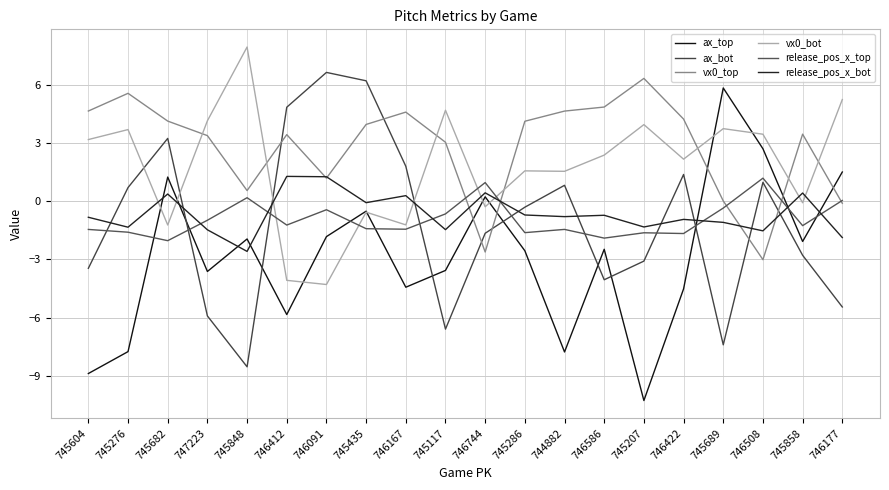

How many lines are shown in the chart?

6